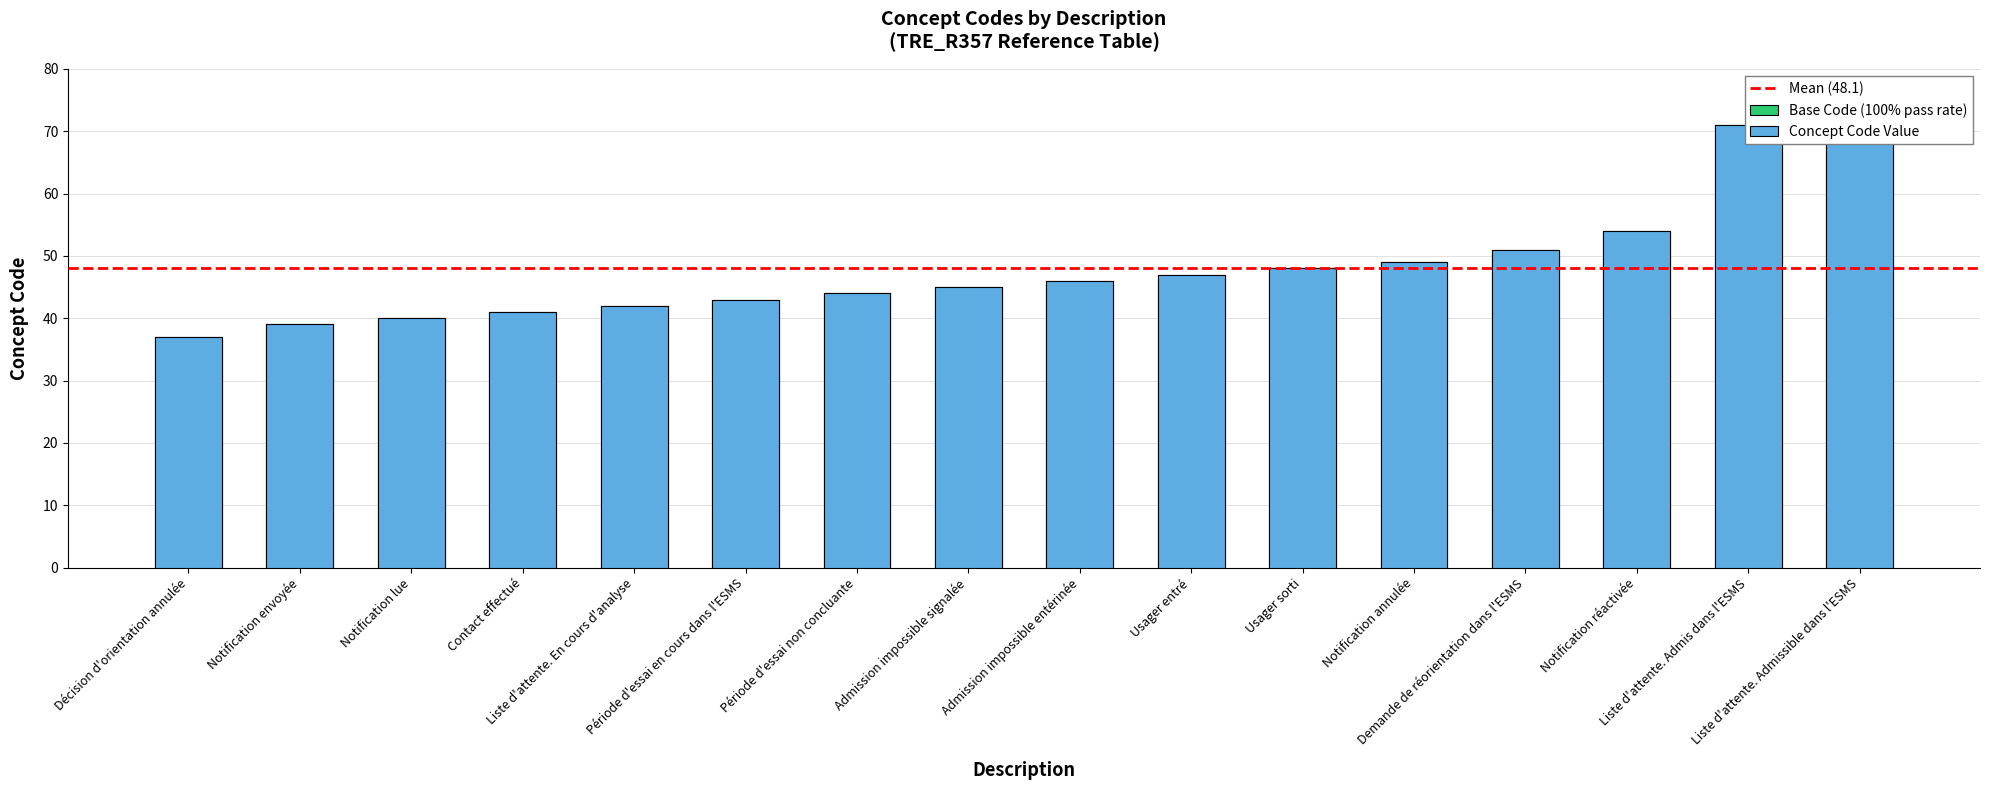

What value does the data have at Admission impossible signalée, to the nearest 10?

40